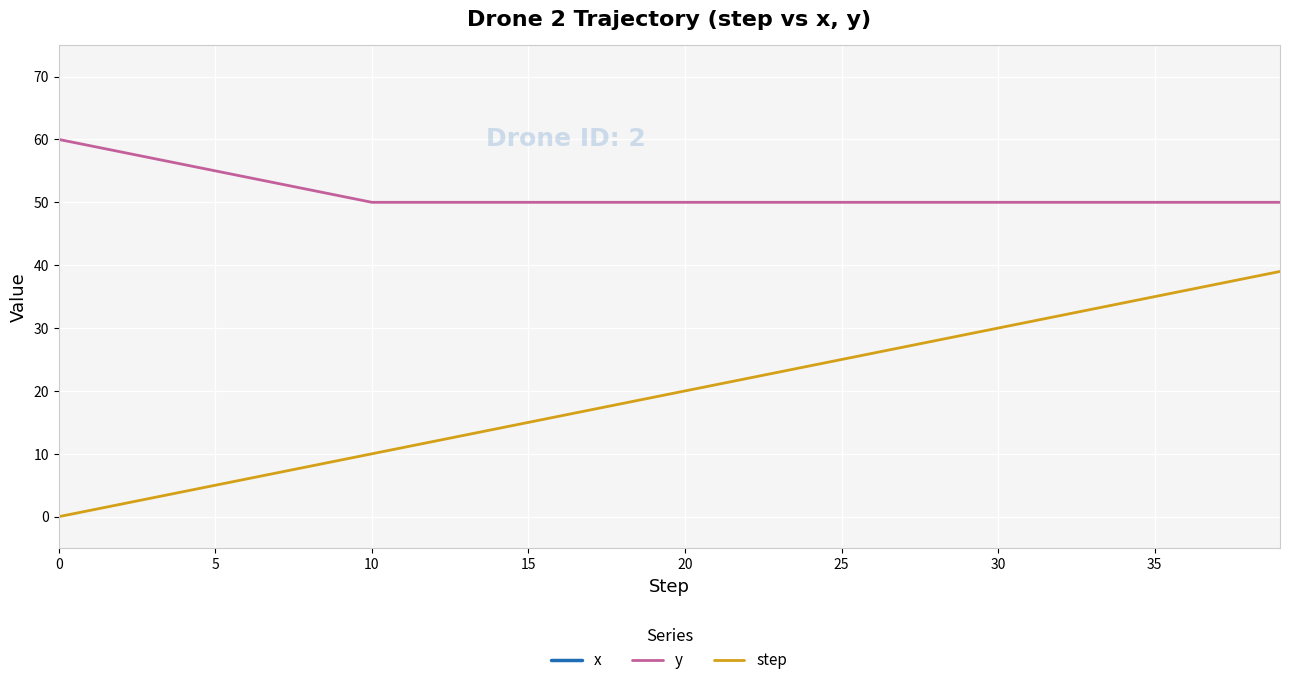

Where is x nearest to the value 520?

19